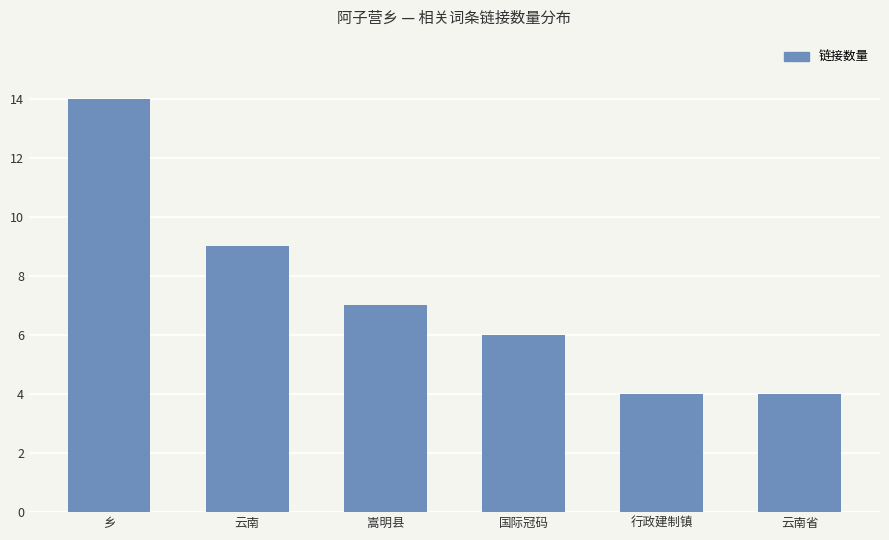

Count the values in the range 4 to 9.

5